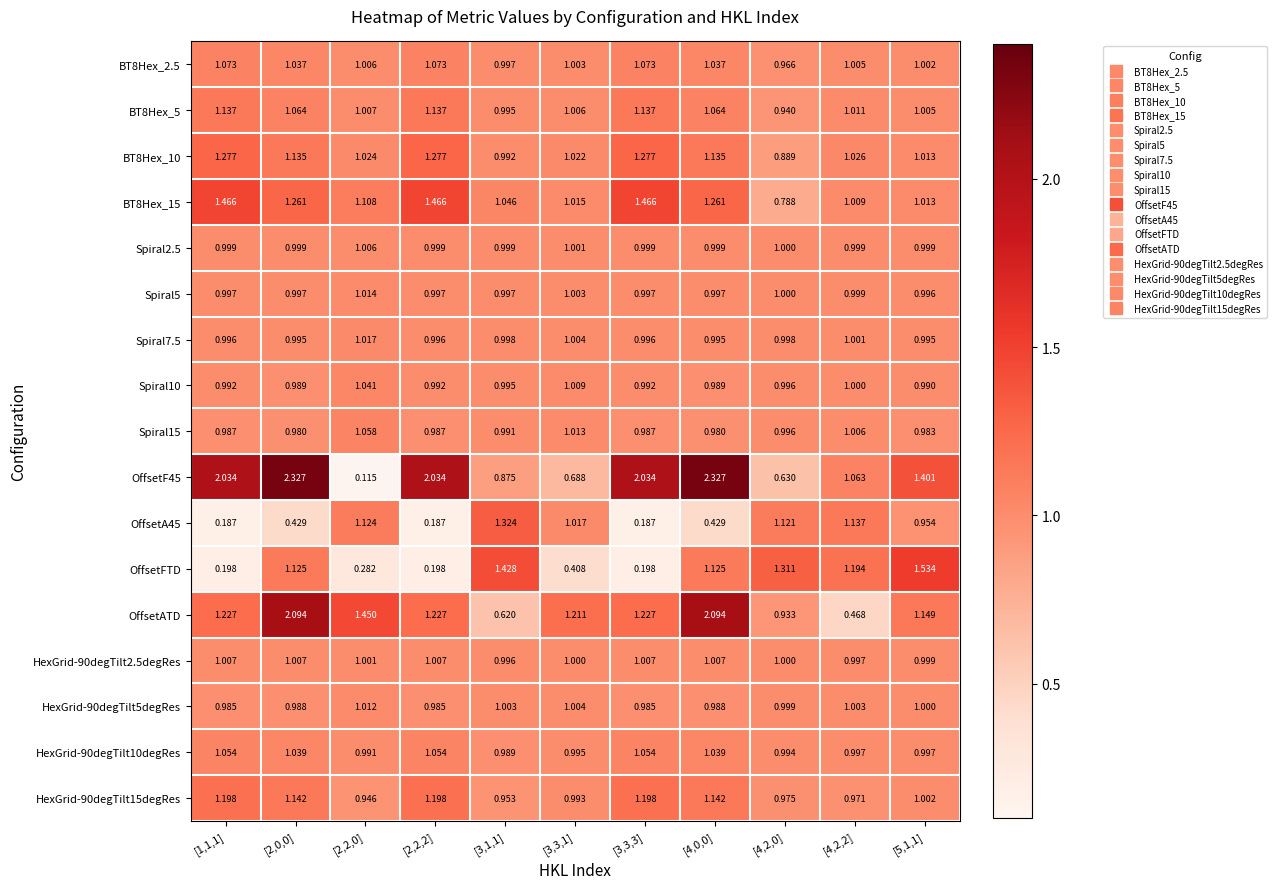

Is the value of HexGrid-90degTilt15degRes at [2,2,0] greater than the value of Spiral10 at [2,2,0]?

No